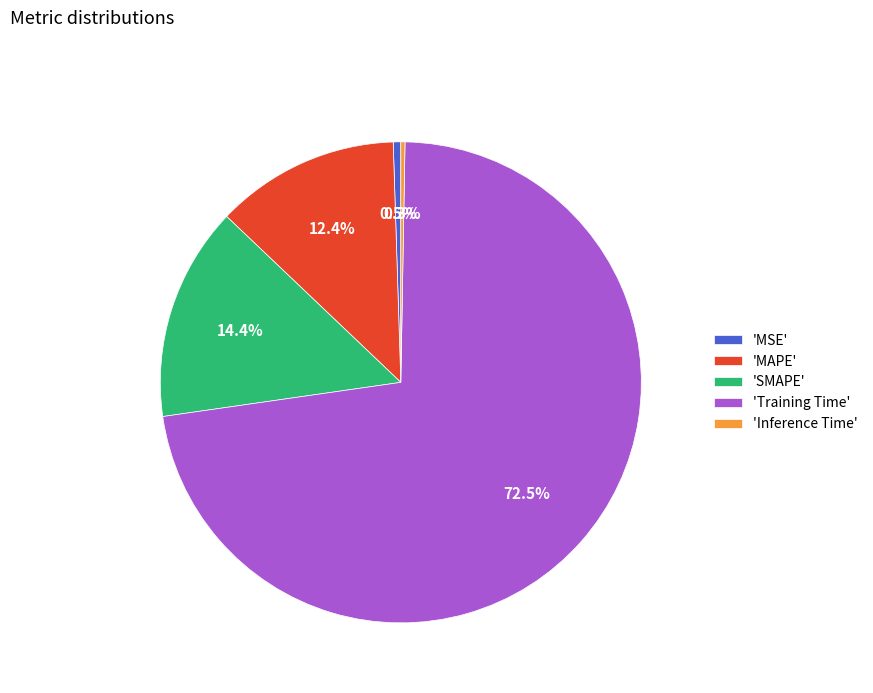

What is the total percentage of 'SMAPE' and 'MAPE'?

26.8%